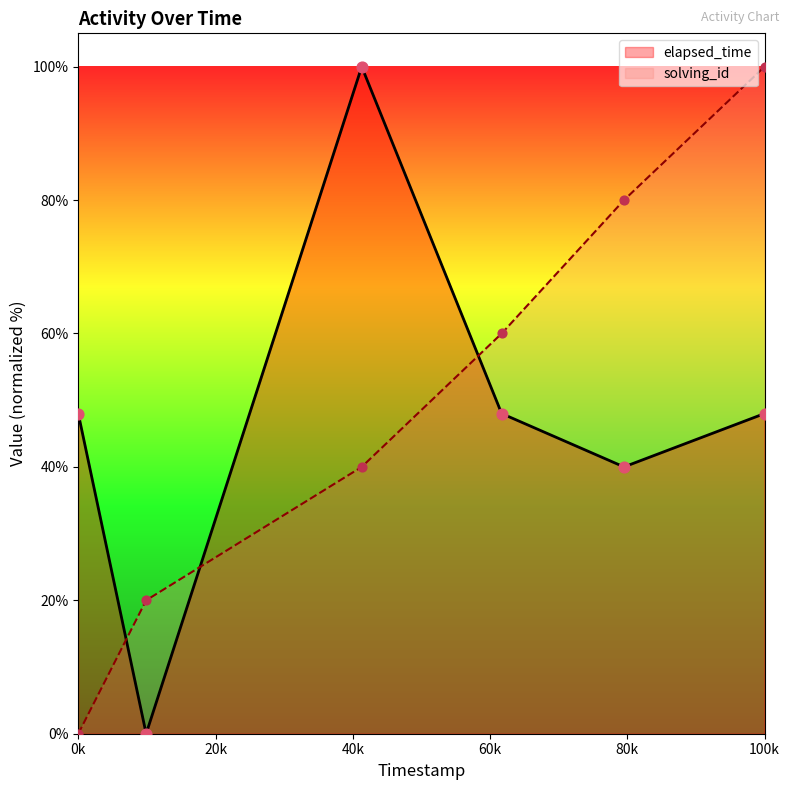

Which series has the largest total across all categories?

solving_id